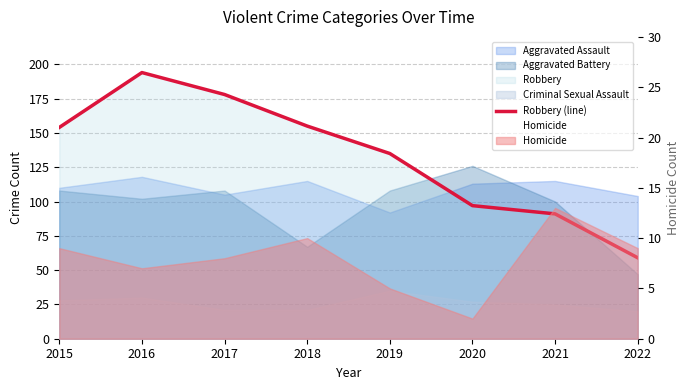

The Homicide series shows 1 at 2020. True or false?

False